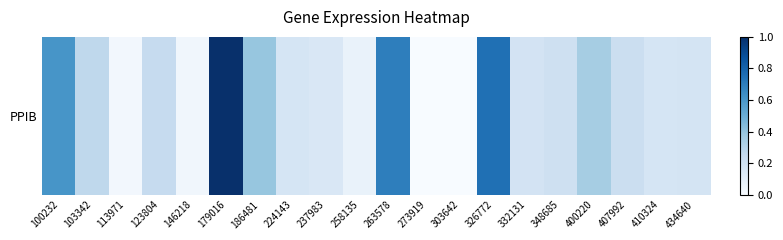

Which has a higher value, 237983 or 146218?

237983